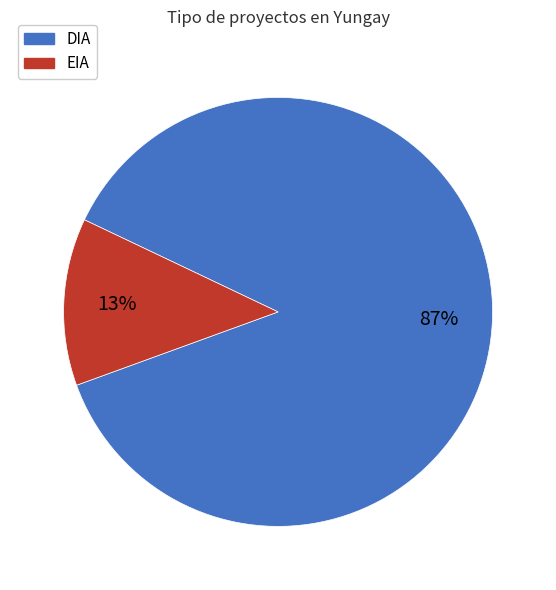

Is it true that DIA is 87% of the pie?

True